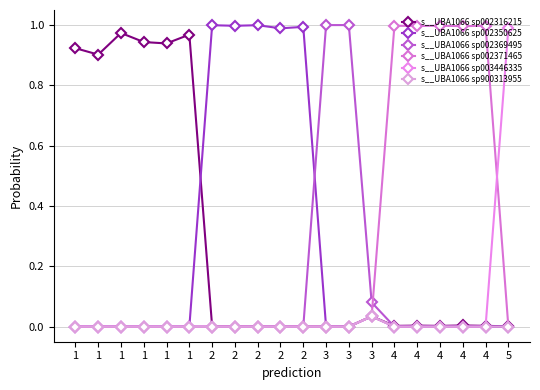

How many intersections are there between s__UBA1066 sp002371465 and s__UBA1066 sp900313955?

1